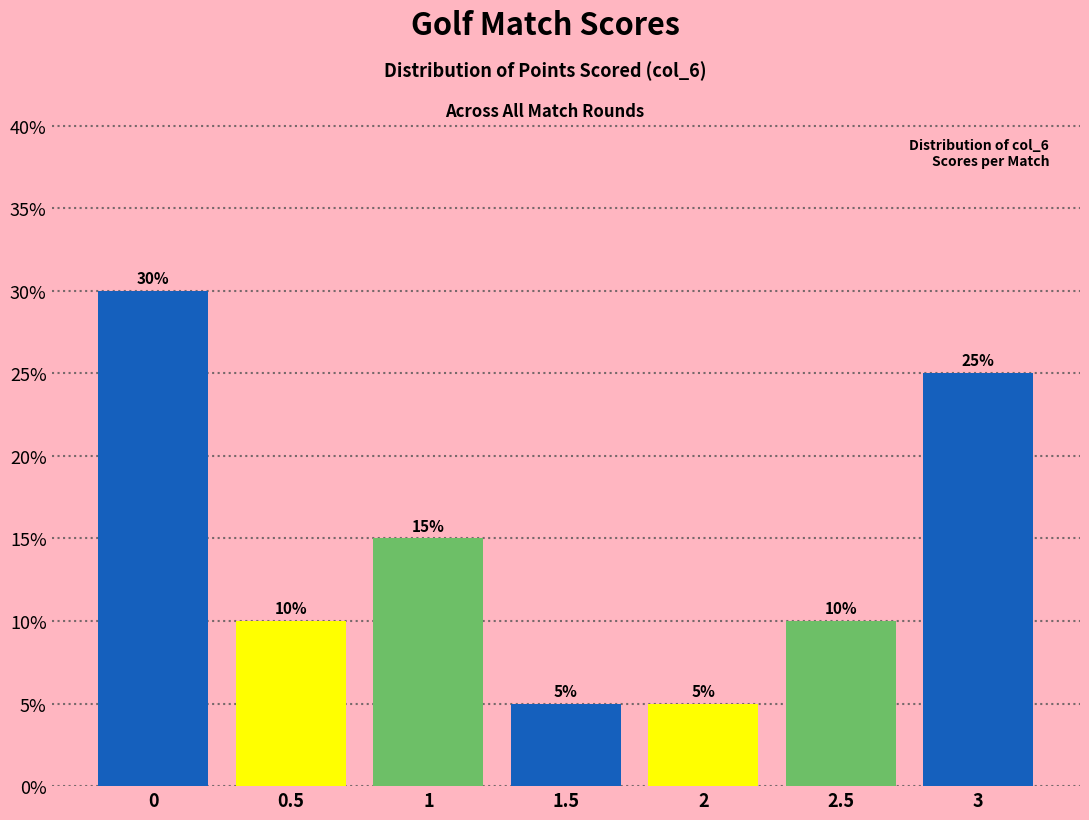

Reading left to right, extract all data points from this chart.

0=30	0.5=10	1=15	1.5=5	2=5	2.5=10	3=25